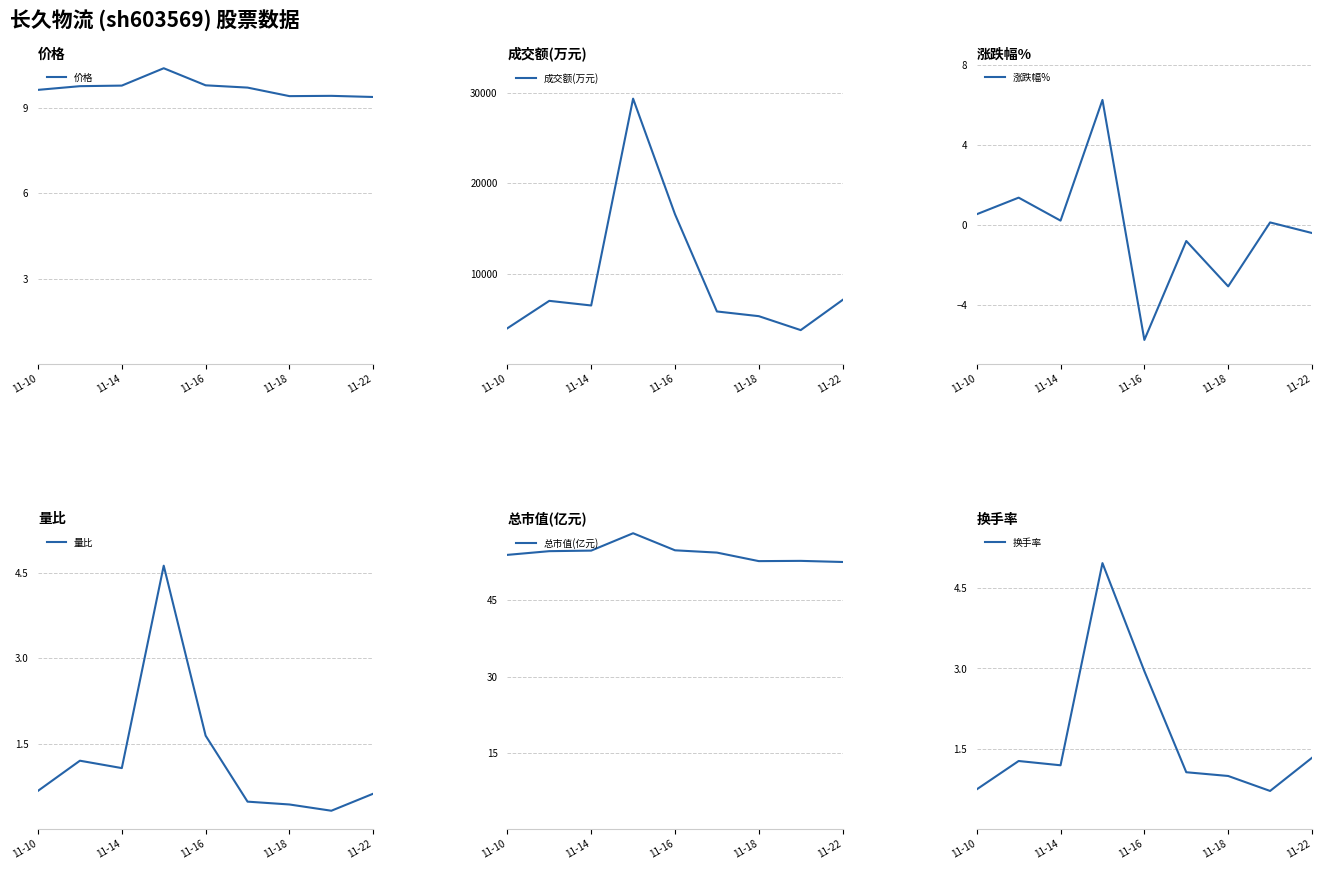

The 价格 series shows 9.7 at 5. True or false?

True